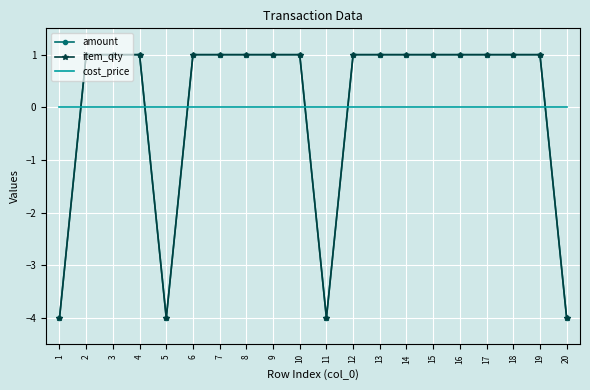

Where is amount nearest to the value -1?

2